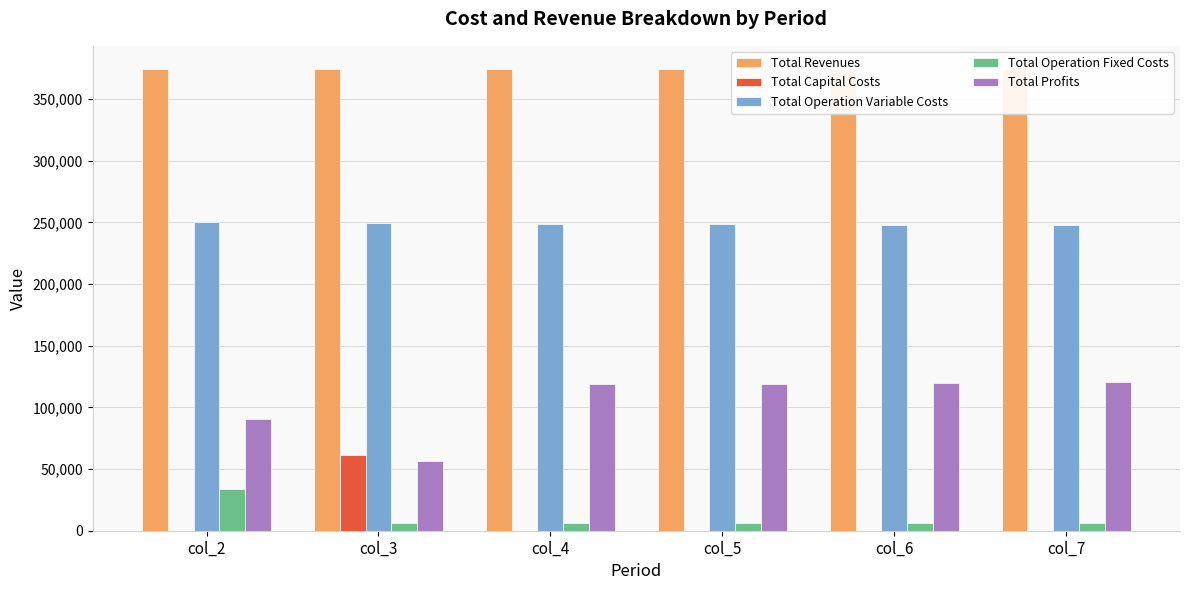

What is the sum of all Total Revenues values?

2245560.7